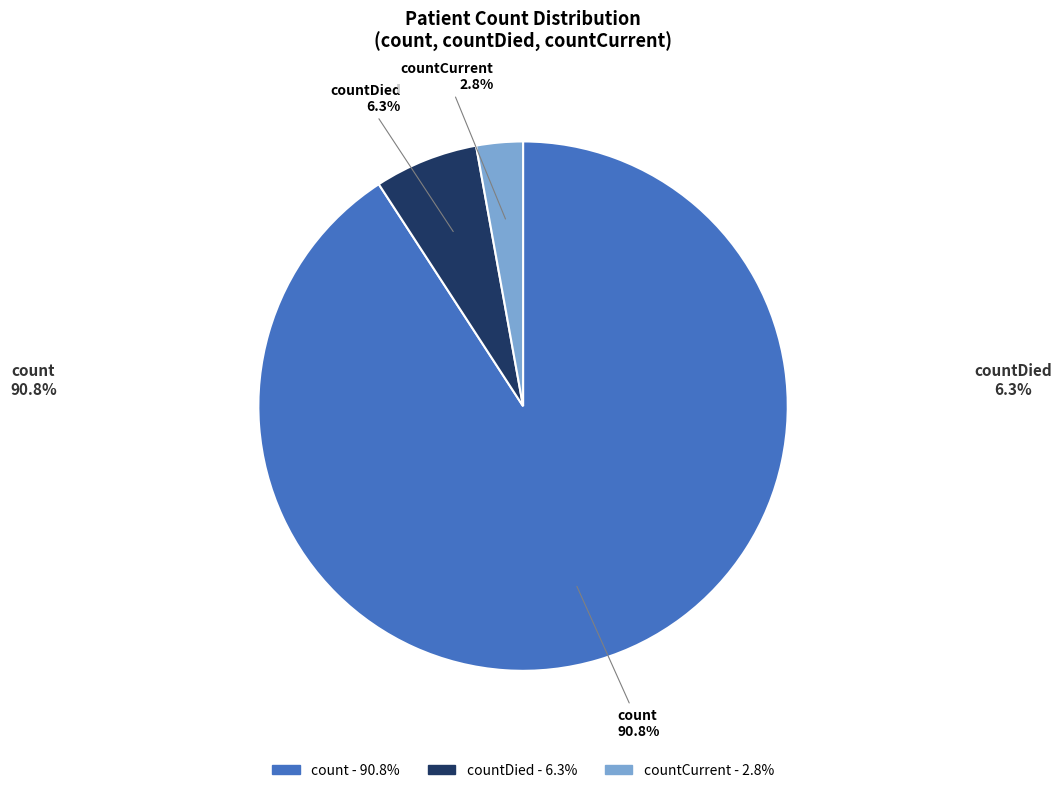

To the nearest percent, what portion does count represent?

91%